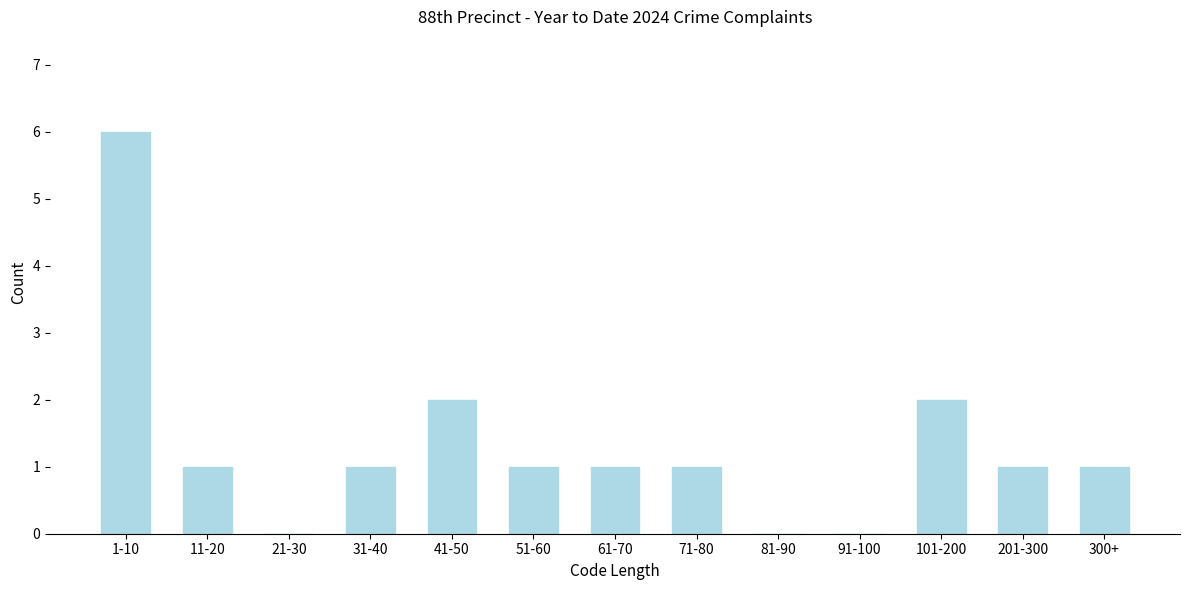

Reading left to right, extract all data points from this chart.

1-10=6	11-20=1	21-30=0	31-40=1	41-50=2	51-60=1	61-70=1	71-80=1	81-90=0	91-100=0	101-200=2	201-300=1	300+=1